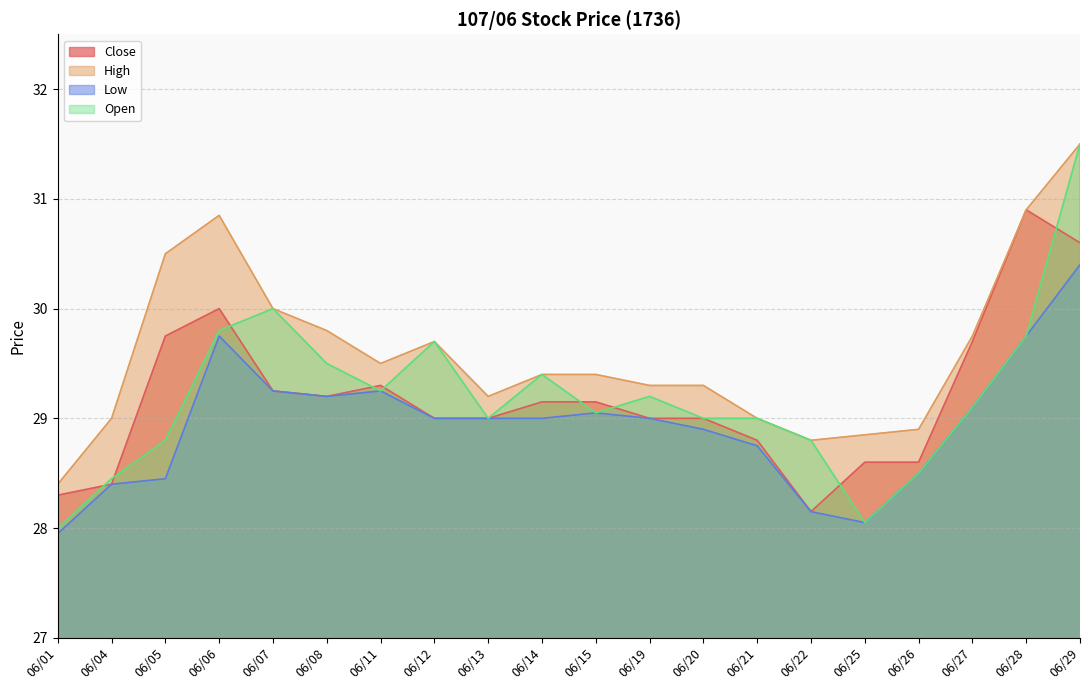

True or false: High and Low intersect in this chart.

False